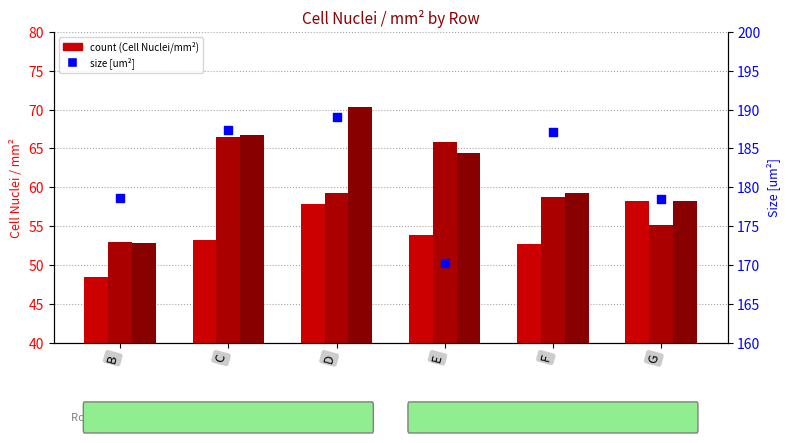

What is the total value across all series at B?

333.0